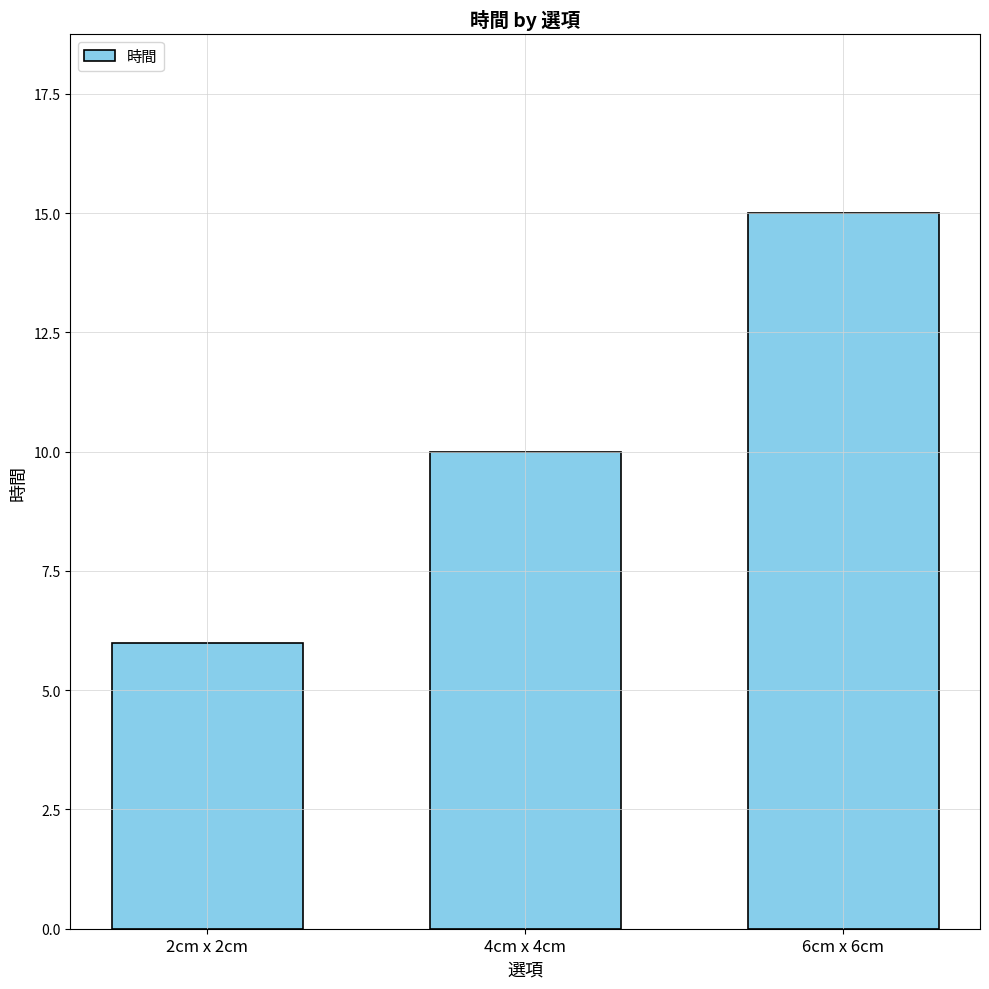

Reading left to right, what are all the values shown in this chart?

2cm x 2cm=6	4cm x 4cm=10	6cm x 6cm=15